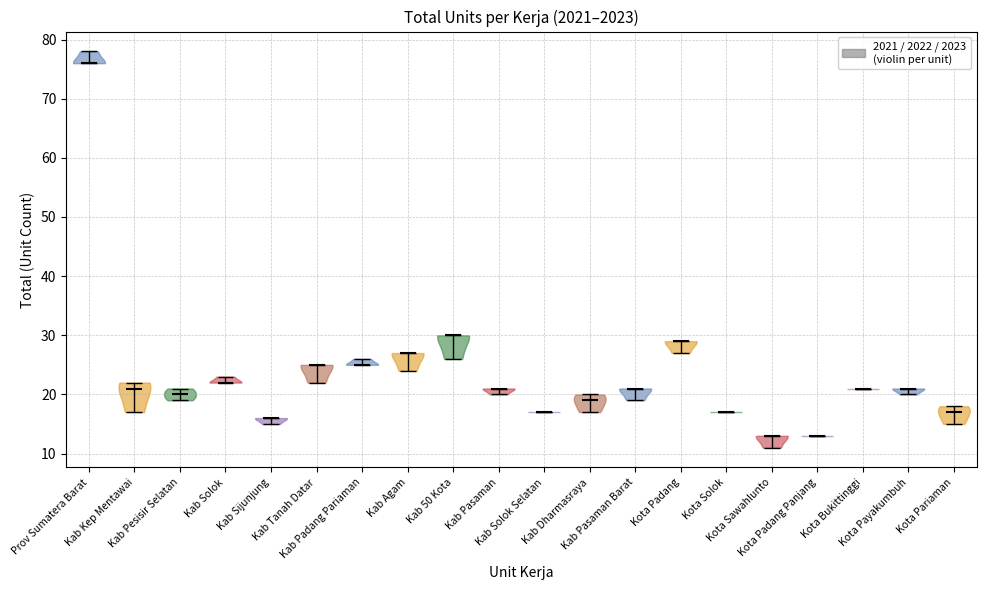

Reading left to right, read every violin against the y-axis: where its median line is, and the lowest and highest points it reaches. The values are not printed on the chart, so give them approximately, as read against the axis.

Prov Sumatera Barat: median line 76, lowest point 76, highest point 78
Kab Kep Mentawai: median line 21, lowest point 17, highest point 22
Kab Pesisir Selatan: median line 20, lowest point 19, highest point 21
Kab Solok: median line 22, lowest point 22, highest point 23
Kab Sijunjung: median line 16, lowest point 15, highest point 16
Kab Tanah Datar: median line 25, lowest point 22, highest point 25
Kab Padang Pariaman: median line 25, lowest point 25, highest point 26
Kab Agam: median line 27, lowest point 24, highest point 27
Kab 50 Kota: median line 30, lowest point 26, highest point 30
Kab Pasaman: median line 21, lowest point 20, highest point 21
Kab Solok Selatan: median line 17, lowest point 17, highest point 17
Kab Dharmasraya: median line 19, lowest point 17, highest point 20
Kab Pasaman Barat: median line 21, lowest point 19, highest point 21
Kota Padang: median line 29, lowest point 27, highest point 29
Kota Solok: median line 17, lowest point 17, highest point 17
Kota Sawahlunto: median line 13, lowest point 11, highest point 13
Kota Padang Panjang: median line 13, lowest point 13, highest point 13
Kota Bukittinggi: median line 21, lowest point 21, highest point 21
Kota Payakumbuh: median line 21, lowest point 20, highest point 21
Kota Pariaman: median line 17, lowest point 15, highest point 18